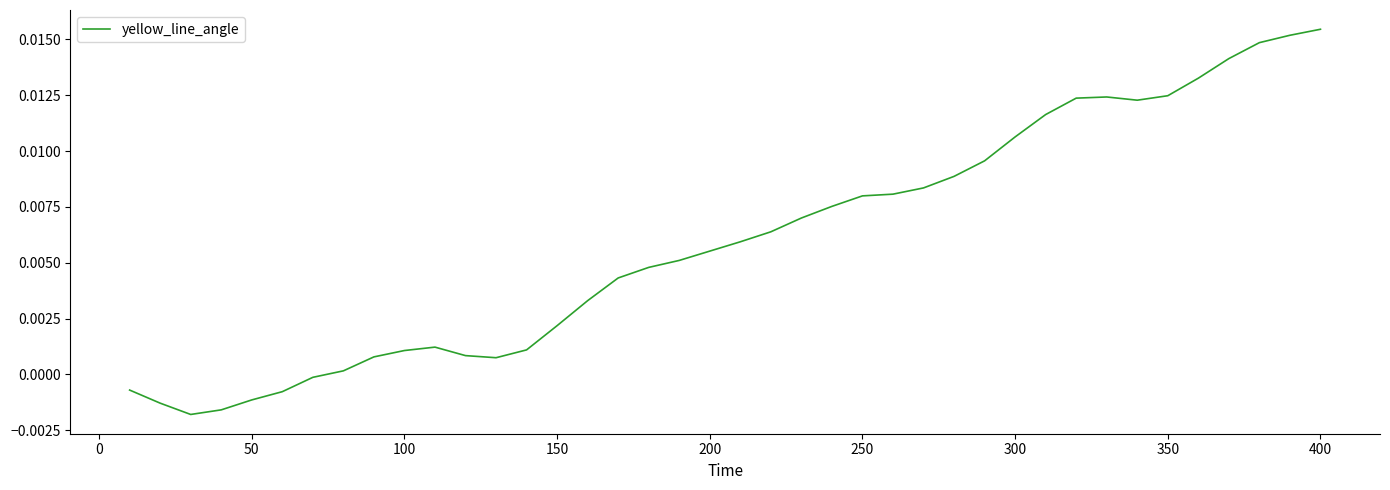

How many interior local valleys (lower than both neighbors) does the data have?

3